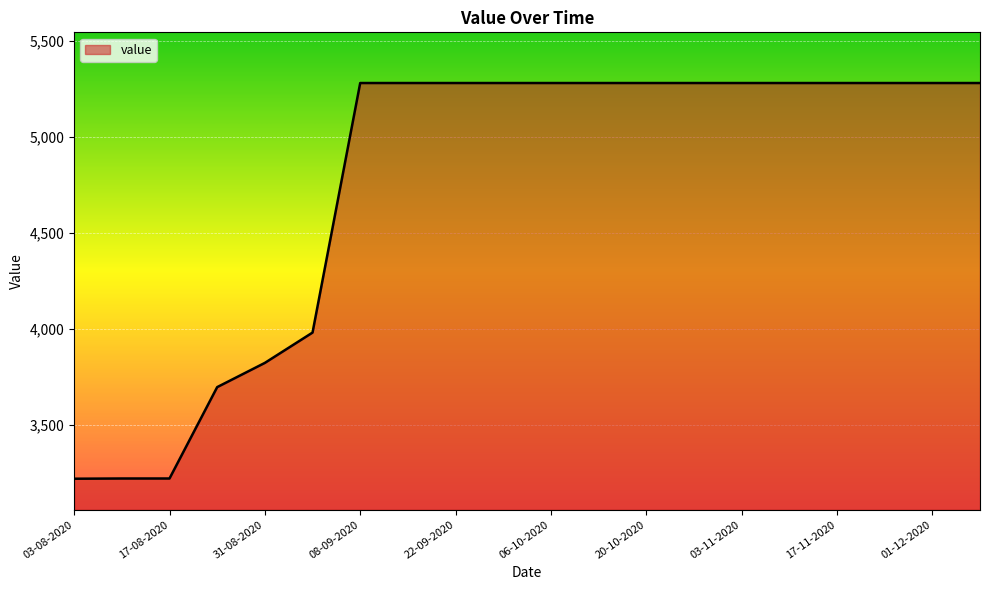

How many lines are shown in the chart?

1